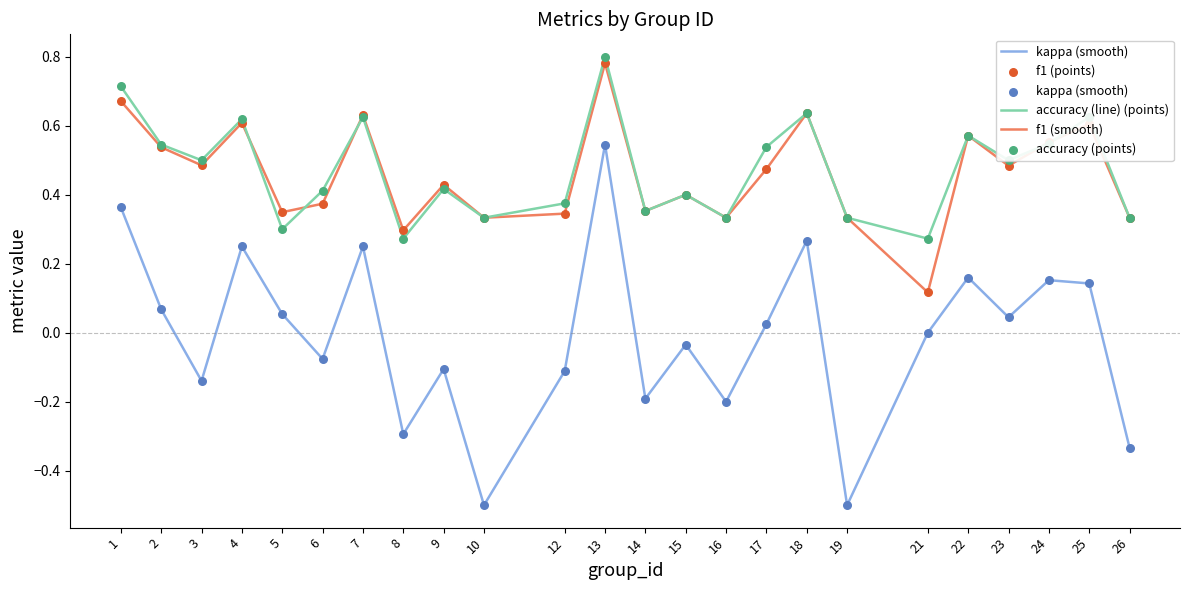

At which category is the sum across all series the highest?

13